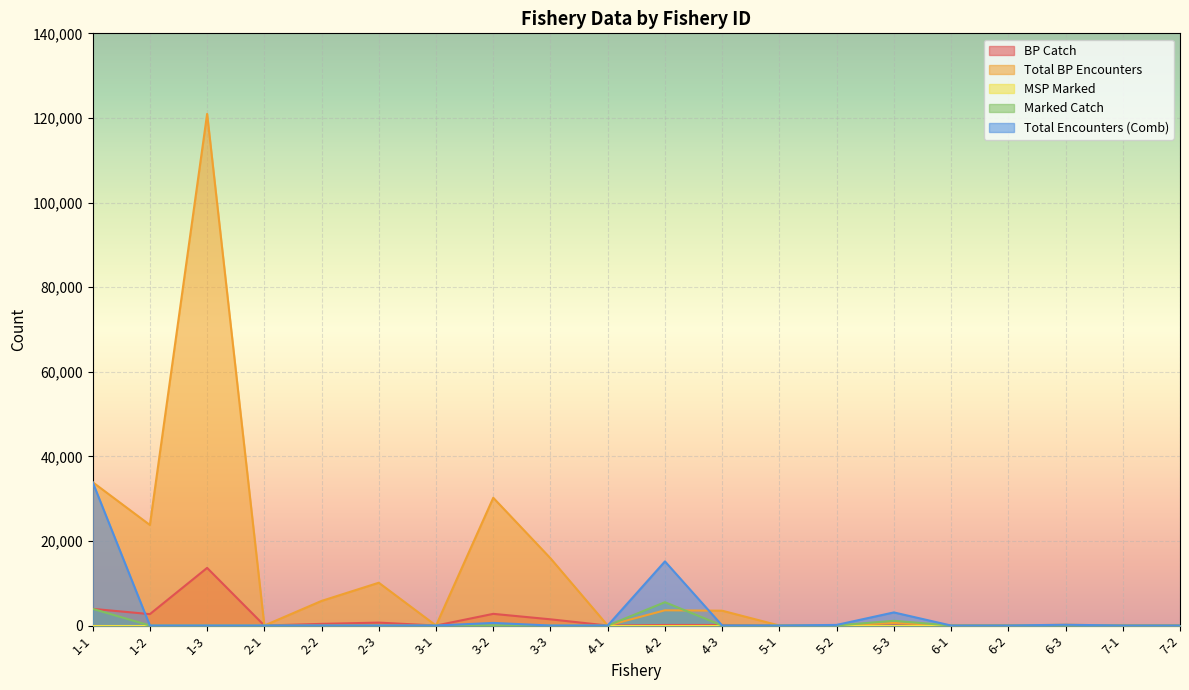

At which label does BP Catch first exceed 86?

1-1